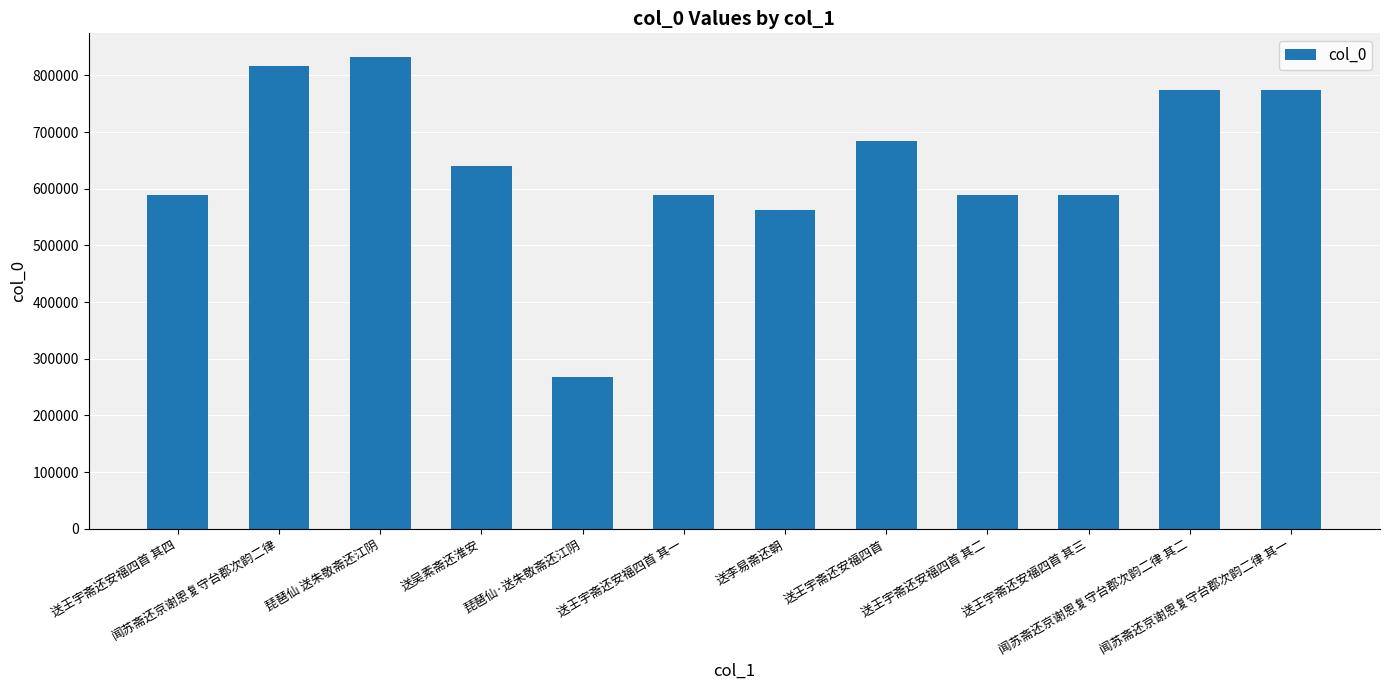

What is the difference between the maximum and minimum values?

565224